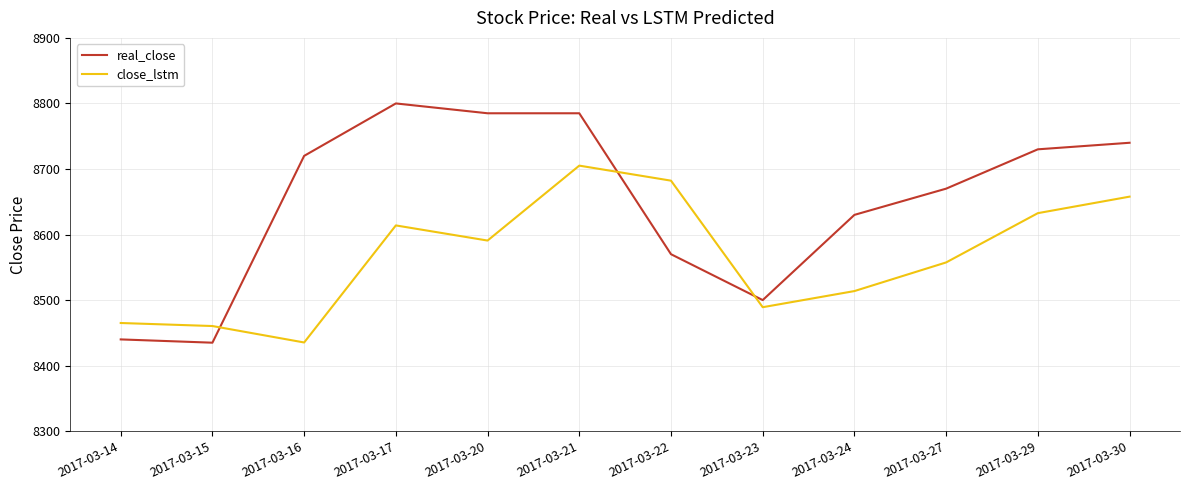

How many lines are shown in the chart?

2